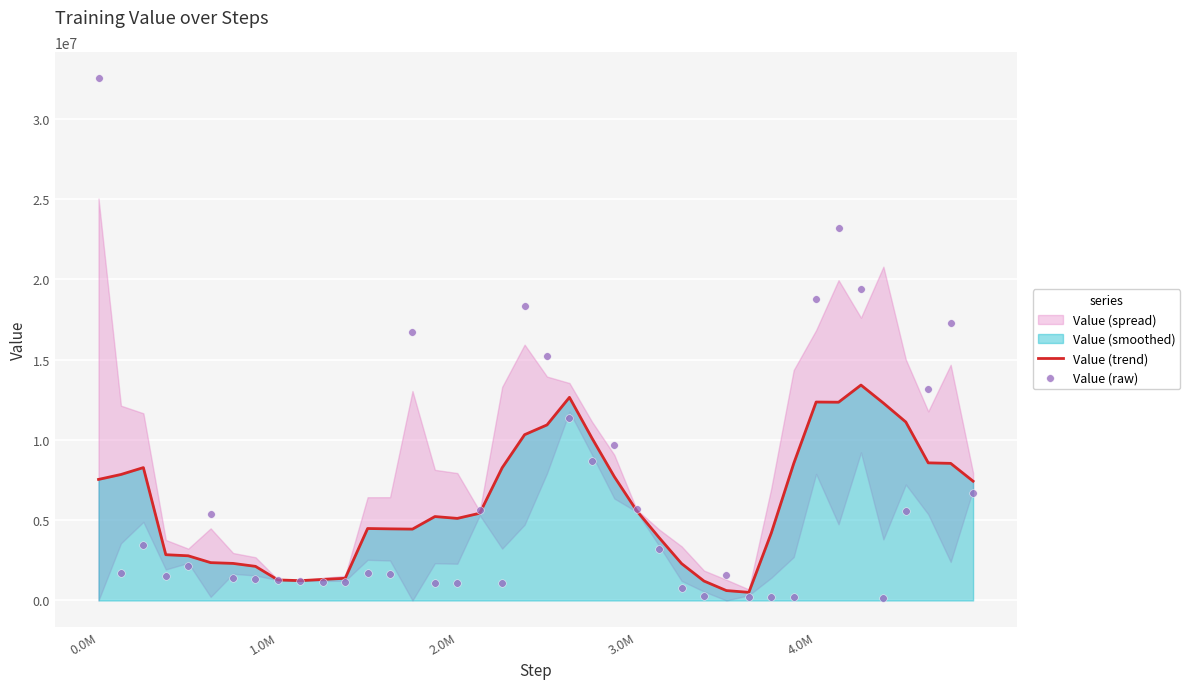

At how many categories does at least one series exceed 21034442?

2